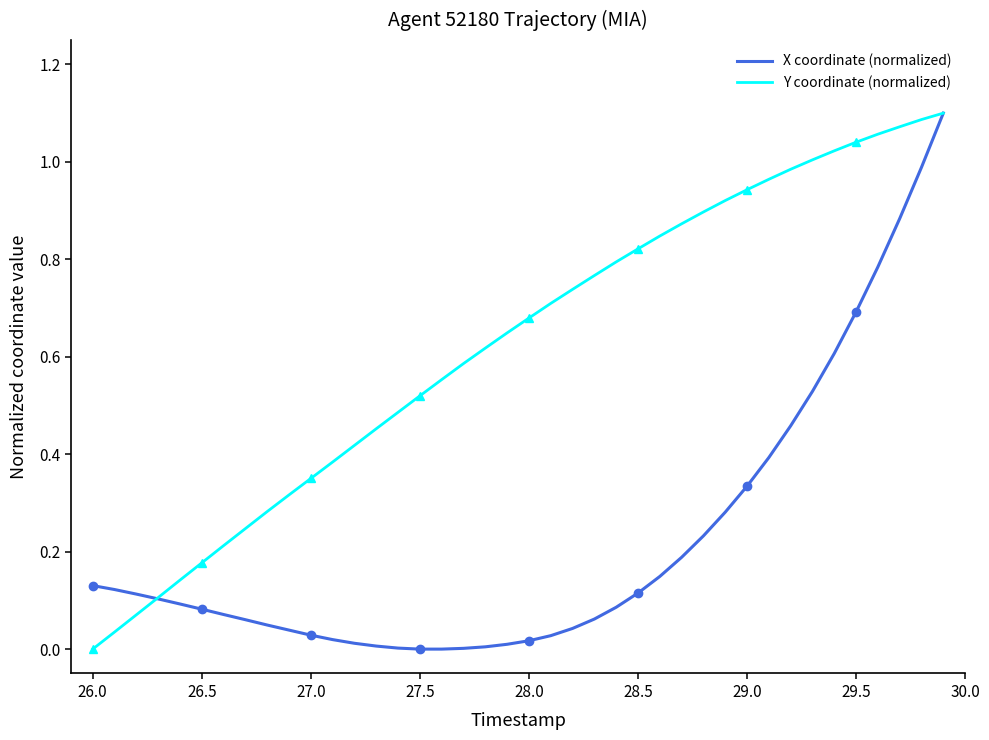

Where is Y coordinate (normalized) nearest to the value 0?

26.0